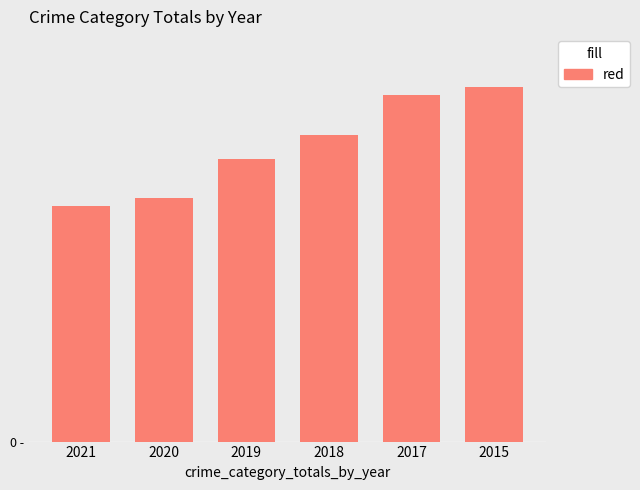

What is the value of the 4th bar from the left?

616